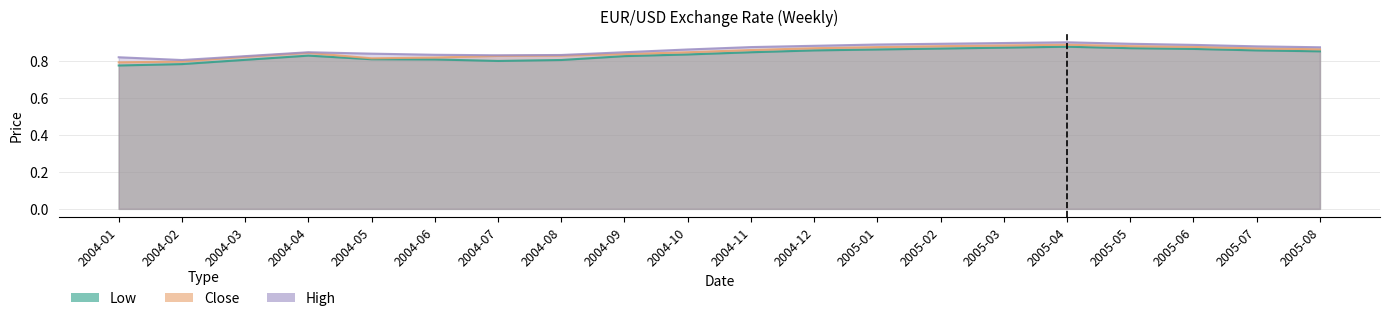

What is the value of the Low point at the 20th from the left?

0.9